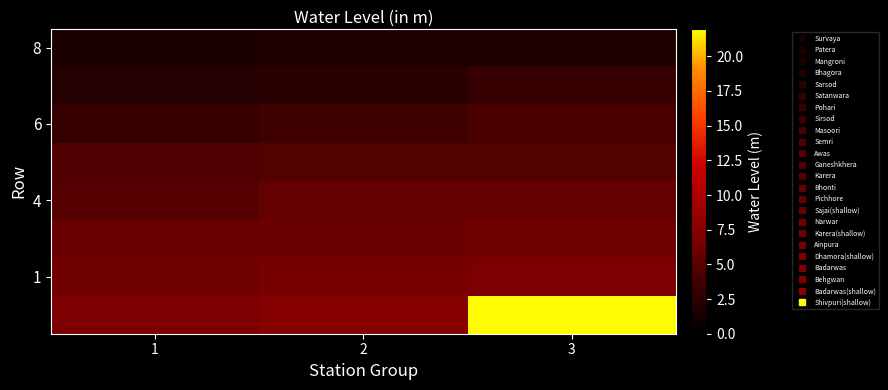

At which category does the chart reach its peak across all series?

3